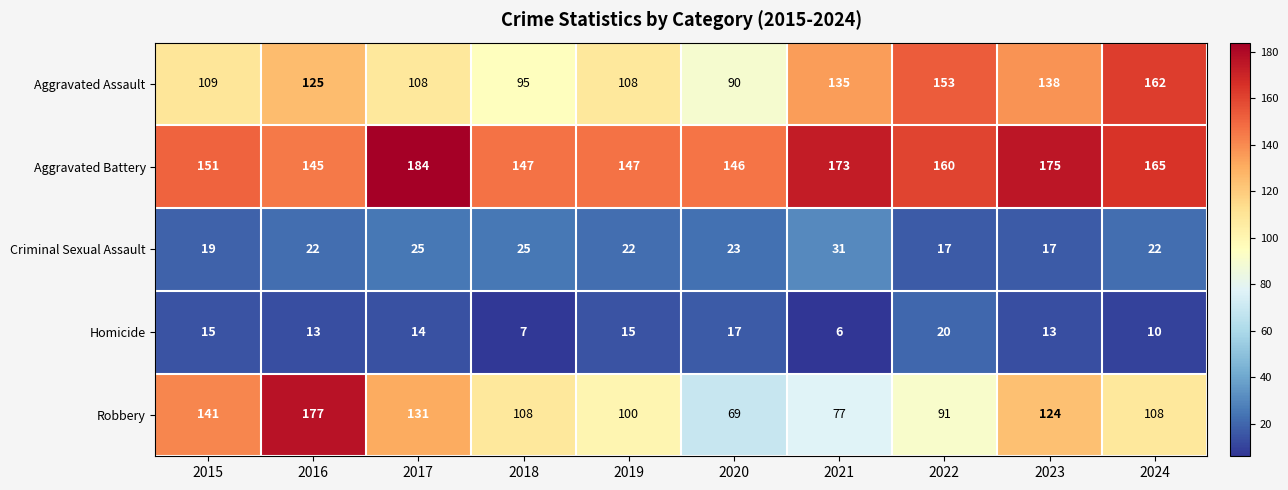

At how many categories does at least one series exceed 89?

10